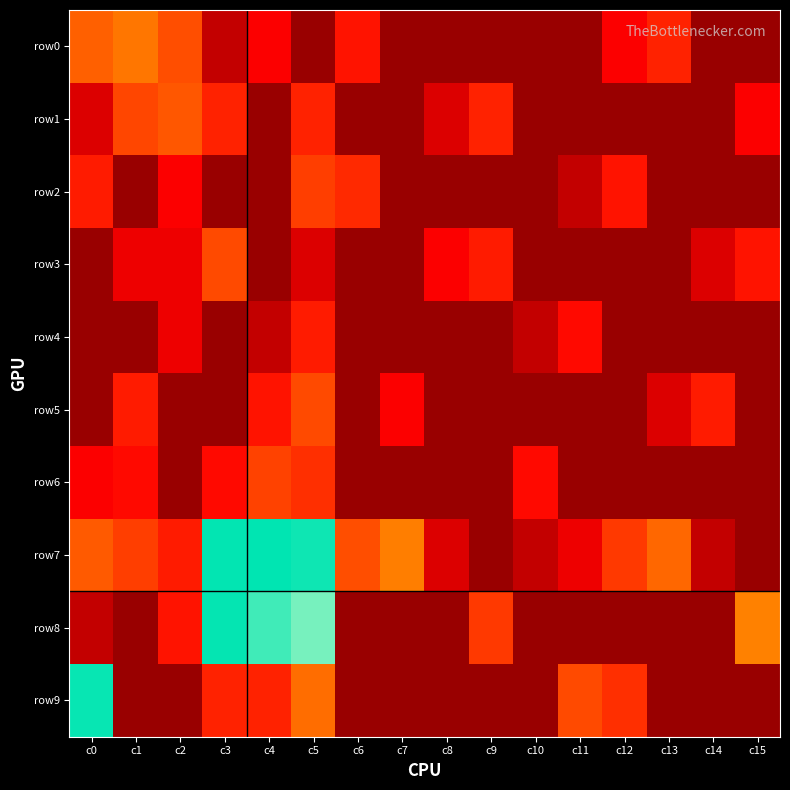

List the series in order of their peak value, lowest first.

row4, row2, row6, row3, row5, row1, row0, row9, row8, row7